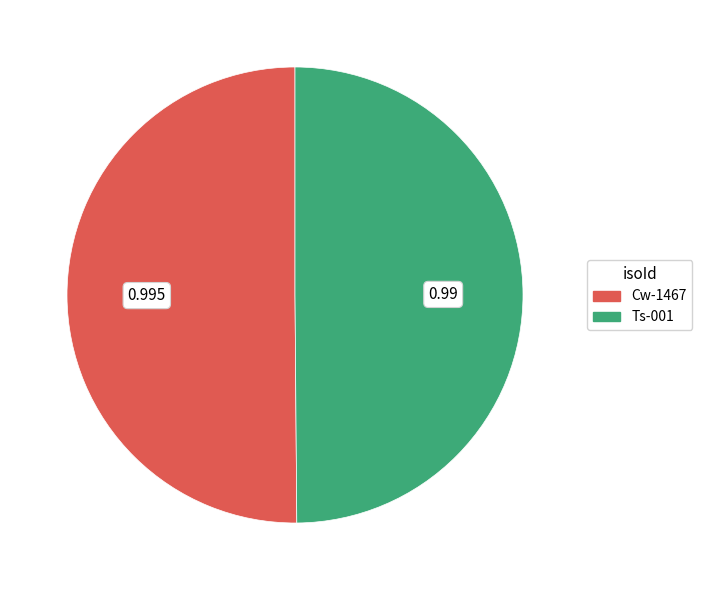

Is the sum of Ts-001 and Cw-1467 greater than half?

Yes